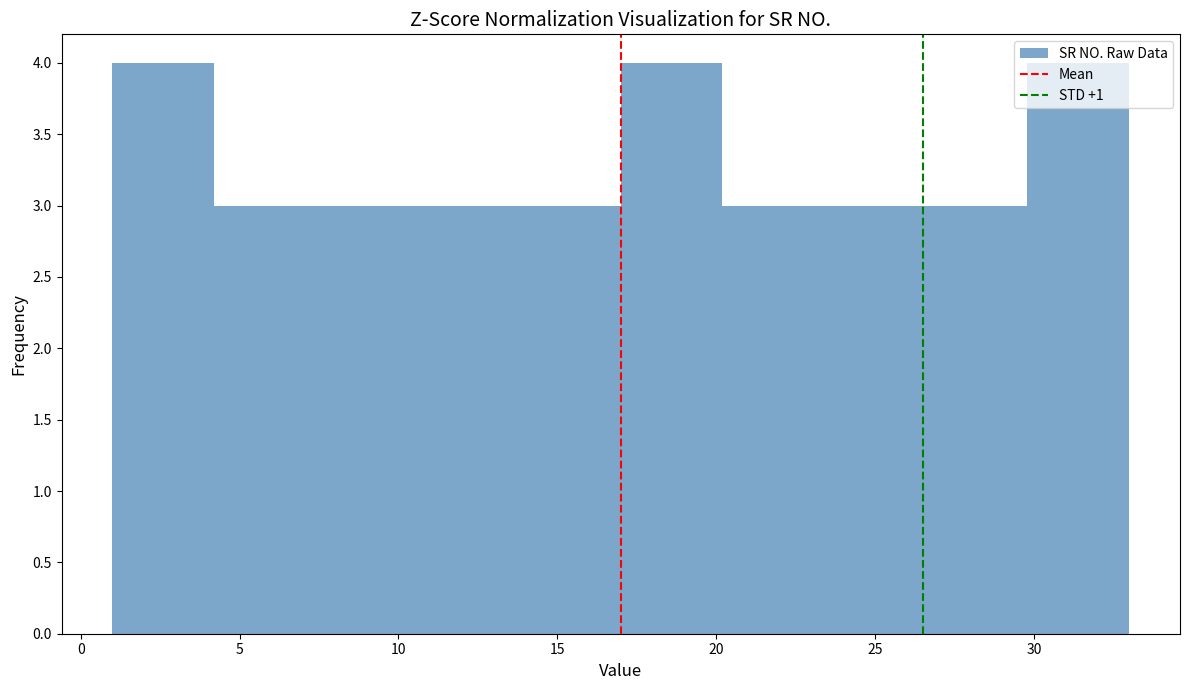

Reading left to right, transcribe this chart: for each bar, give the range it covers on the x-axis and its height. Neither the bar edges nor the heights are printed on the chart, so give them approximately, as read against the axes.

1.0 to 4.2: 4
4.2 to 7.4: 3
7.4 to 10.6: 3
10.6 to 13.8: 3
13.8 to 17.0: 3
17.0 to 20.2: 4
20.2 to 23.4: 3
23.4 to 26.6: 3
26.6 to 29.8: 3
29.8 to 33.0: 4